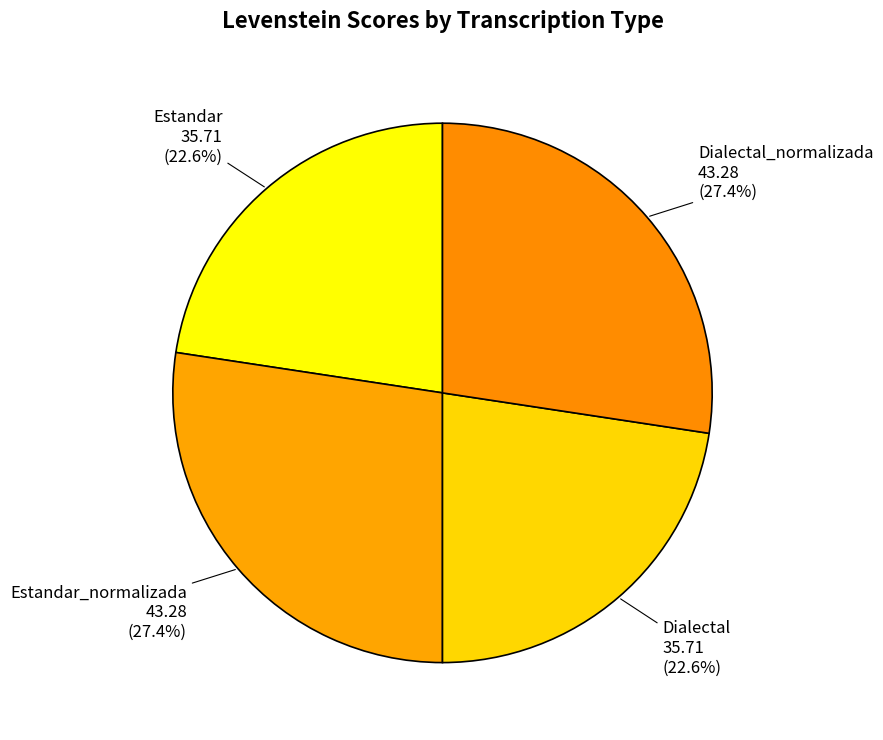

Is there a majority slice in this chart?

No